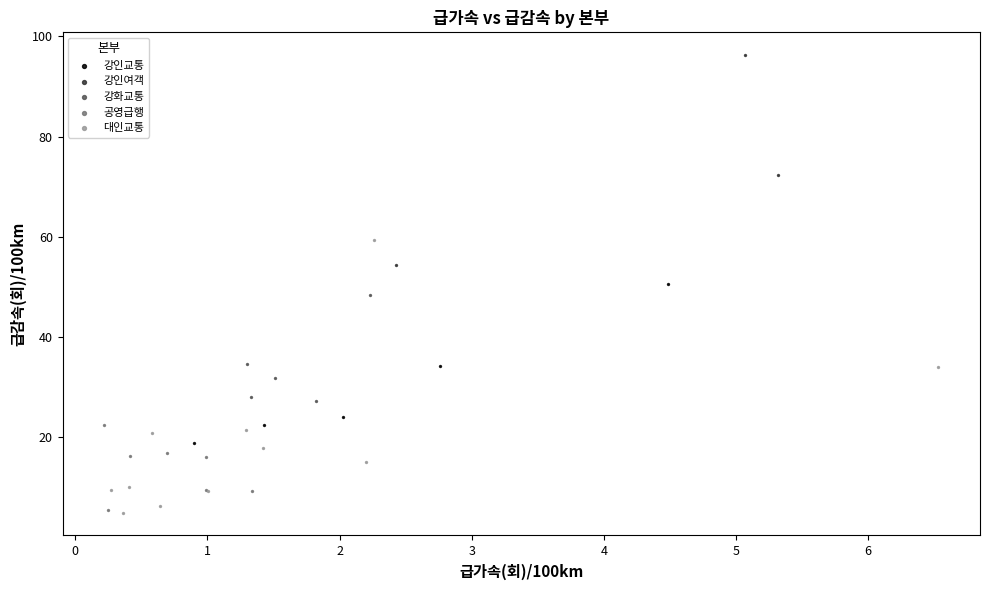

Which series contains the highest Y value?

강인여객